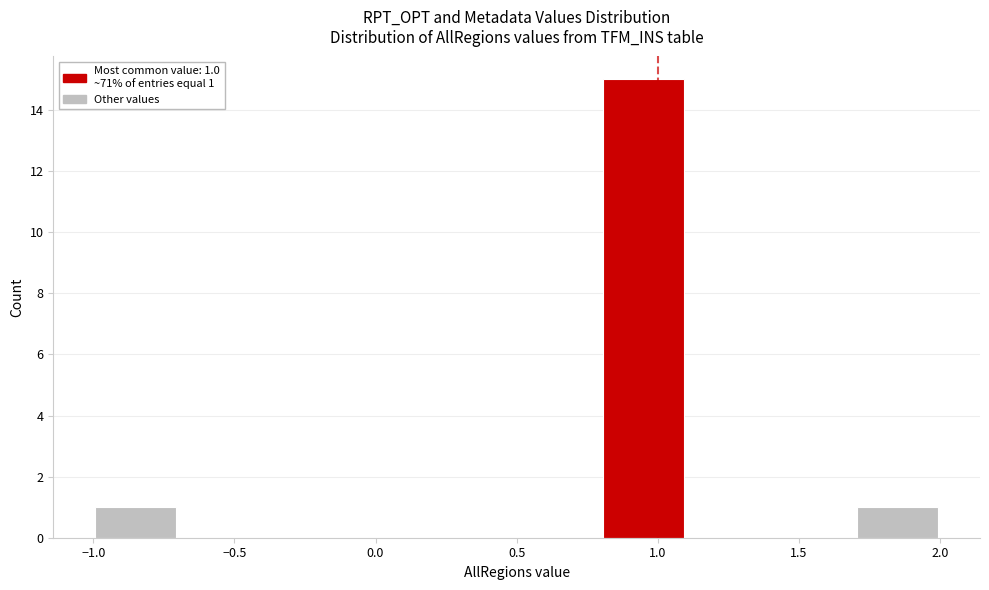

Over which range of the x-axis is the bar tallest?

0.8 to 1.1